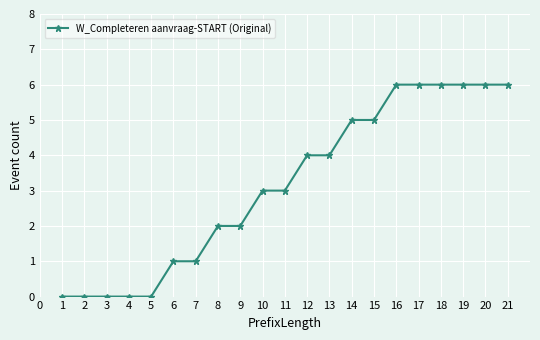

What is the value of the 15th point from the left?

5